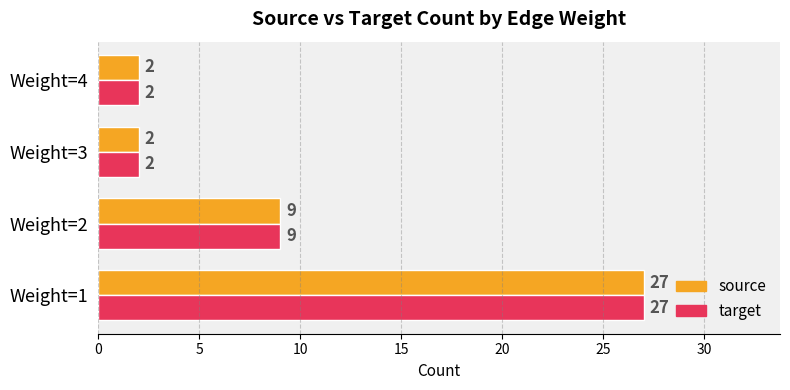

Where is source nearest to the value 14?

Weight=2